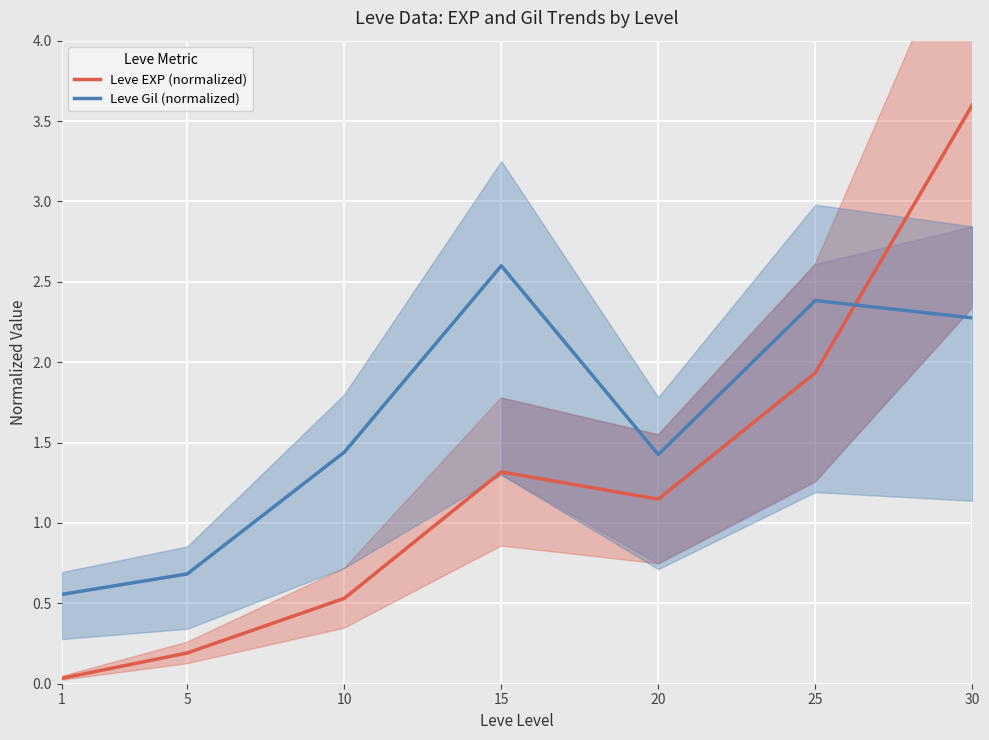

How many lines are shown in the chart?

2